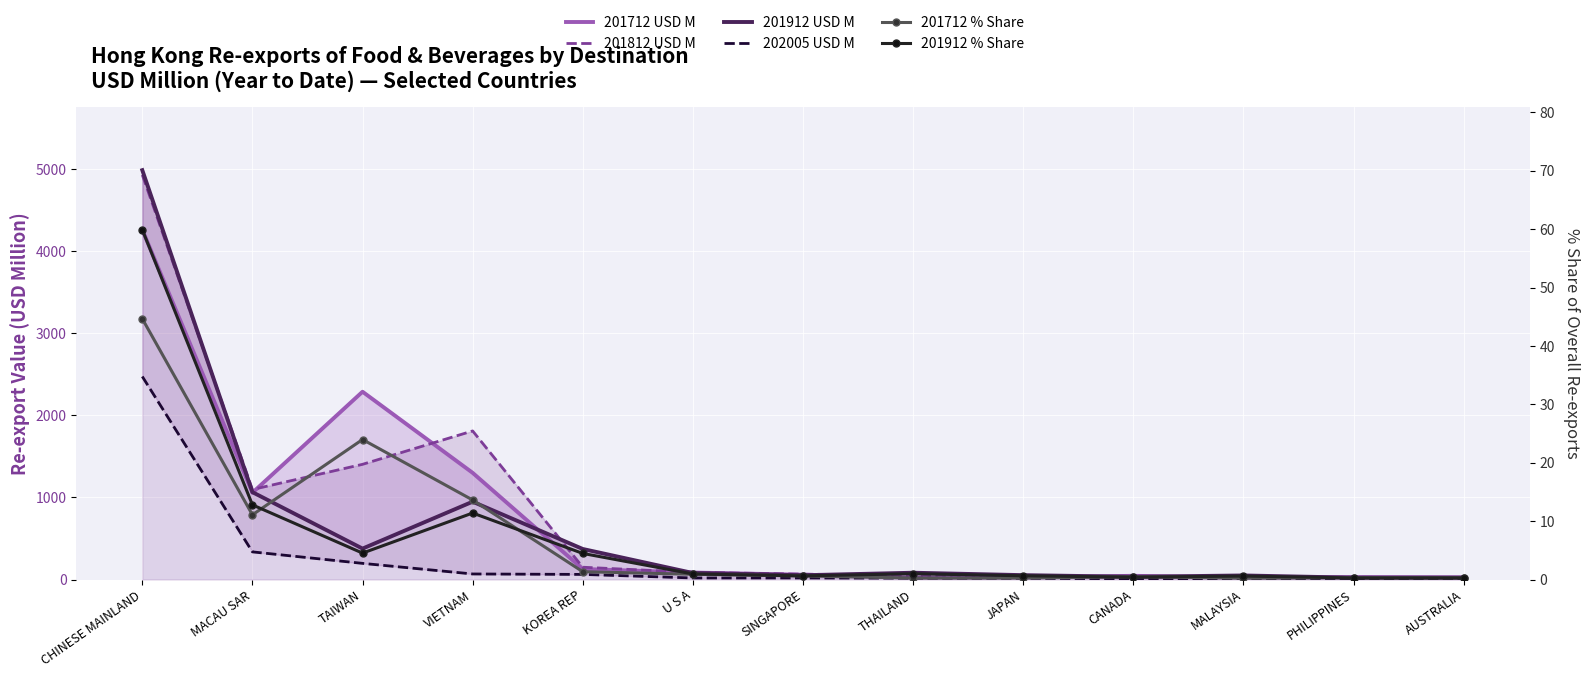

Which series changed the most between CHINESE MAINLAND and TAIWAN?

201912 USD M